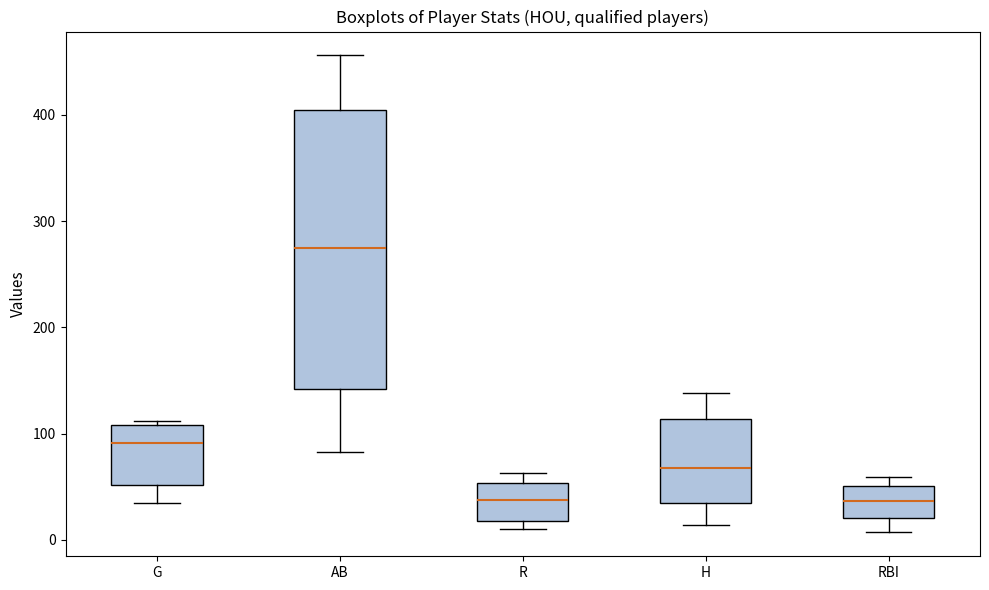

Reading left to right, transcribe this box plot: for each box, give where its median line is, the range the box spans, and where its two whiskers end, as read against the y-axis. The values are not printed on the chart, so give them approximately, as read against the axis.

G: median 90, box 50 to 110, whiskers 40 to 110 (just above the box's upper edge)
AB: median 280, box 140 to 400, whiskers 80 to 460
R: median 40, box 20 to 50, whiskers 10 to 60
H: median 70, box 40 to 110, whiskers 10 to 140
RBI: median 40, box 20 to 50, whiskers 10 to 60